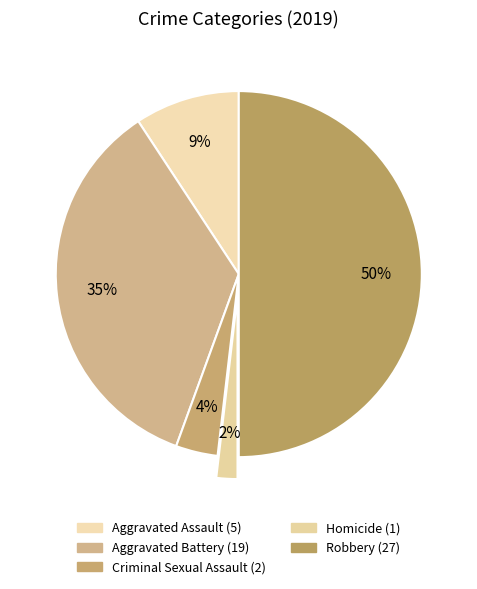

How much of the chart is everything except Aggravated Battery?

64.8%